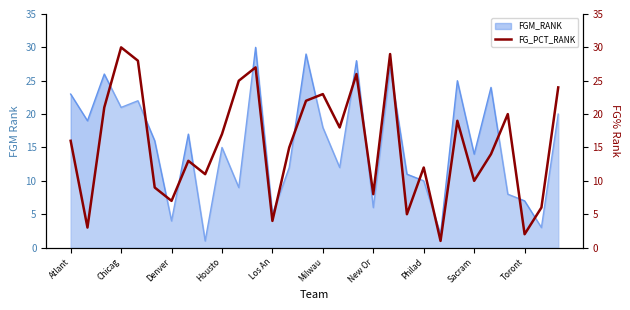

Count the number of values greater than 16.

14